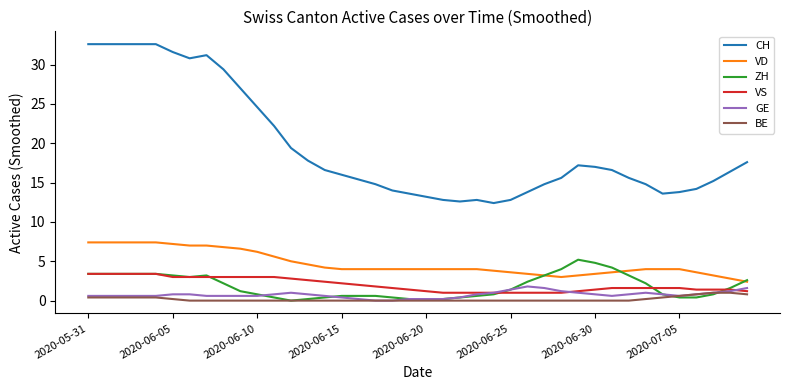

How many GE values are between 0 and 1?

34